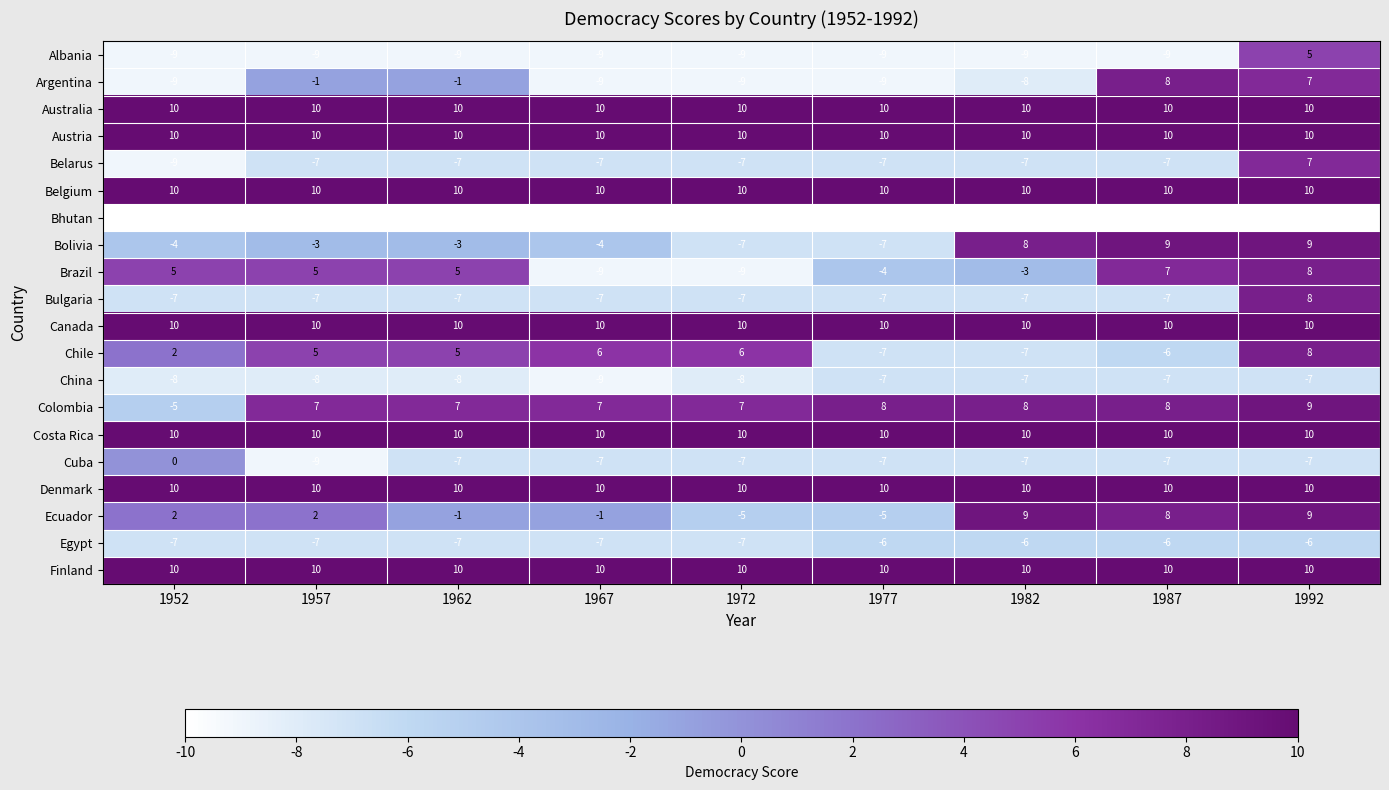

At which category is the sum across all series the highest?

1992